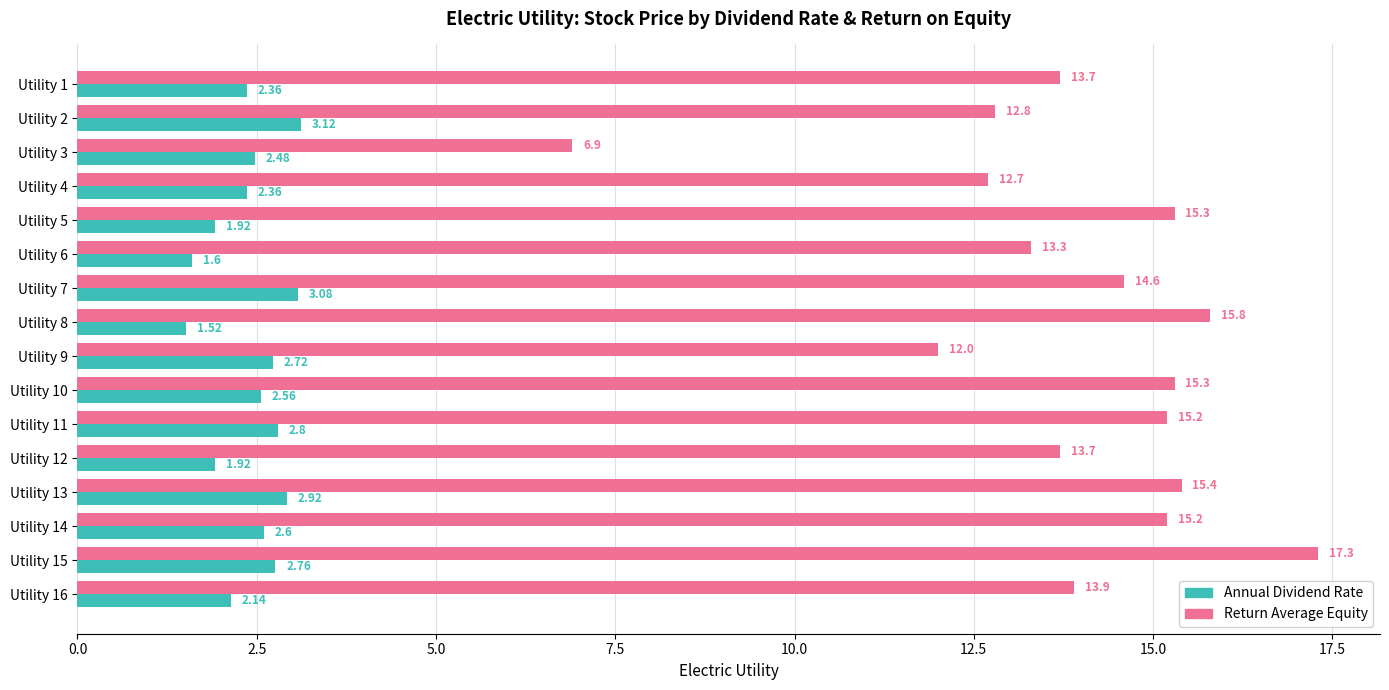

Which series has the largest total across all categories?

Return Average Equity